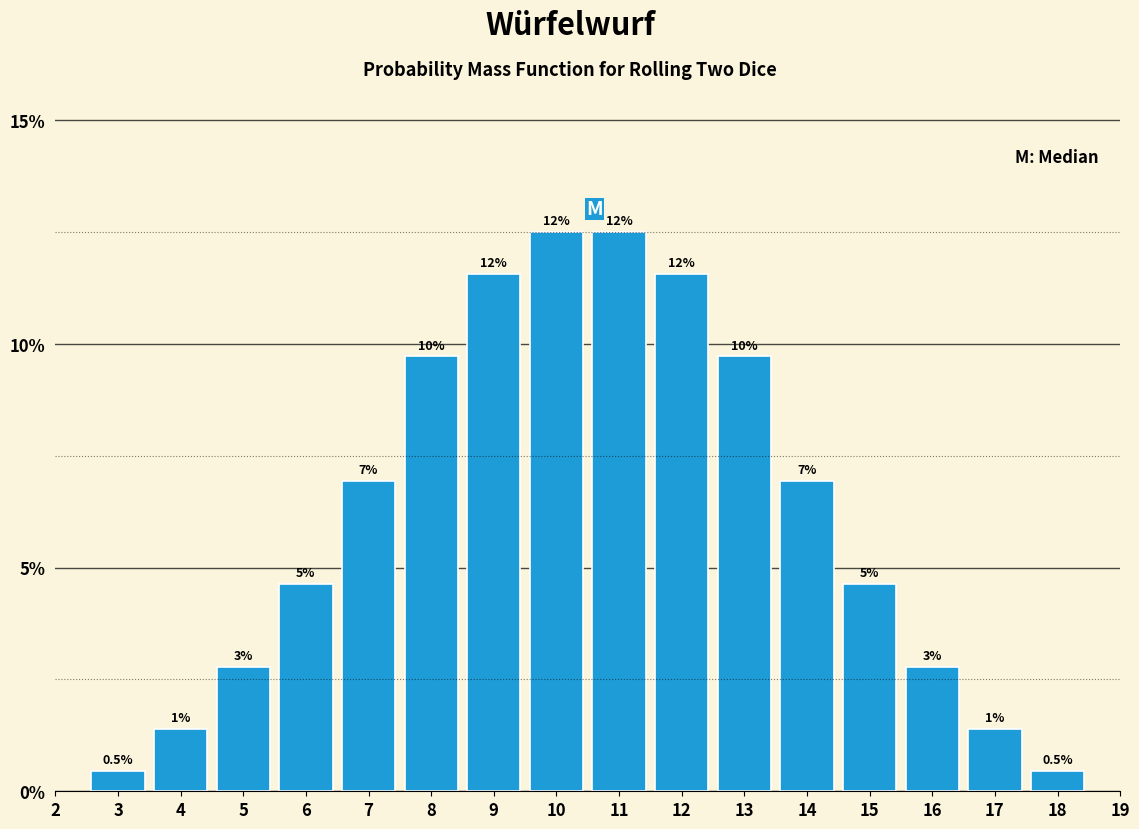

Are the bars horizontal?

No